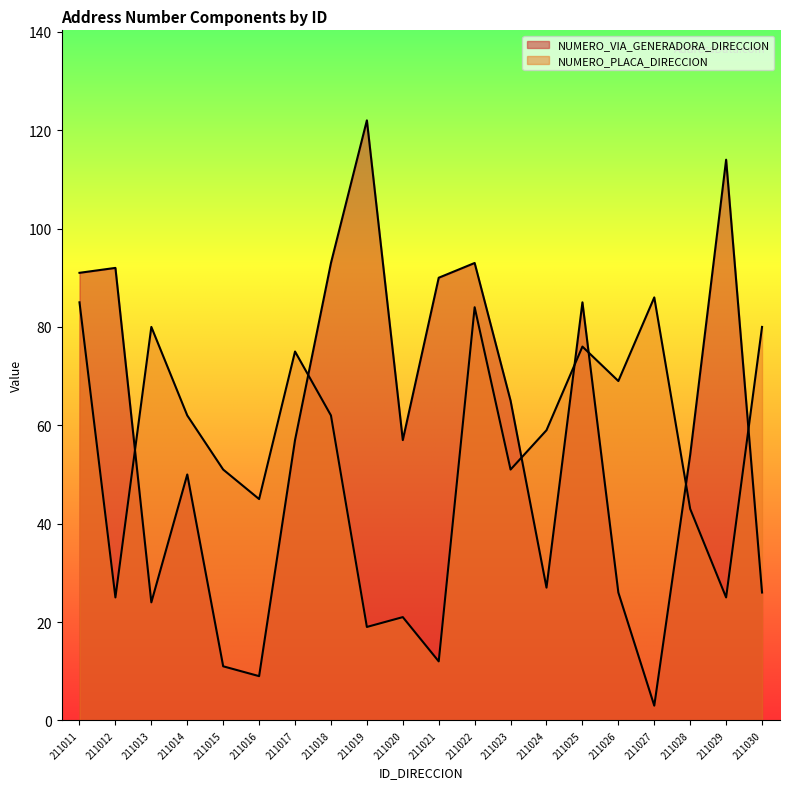

What value does the NUMERO_PLACA_DIRECCION series have at 211012, to the nearest 5?

25